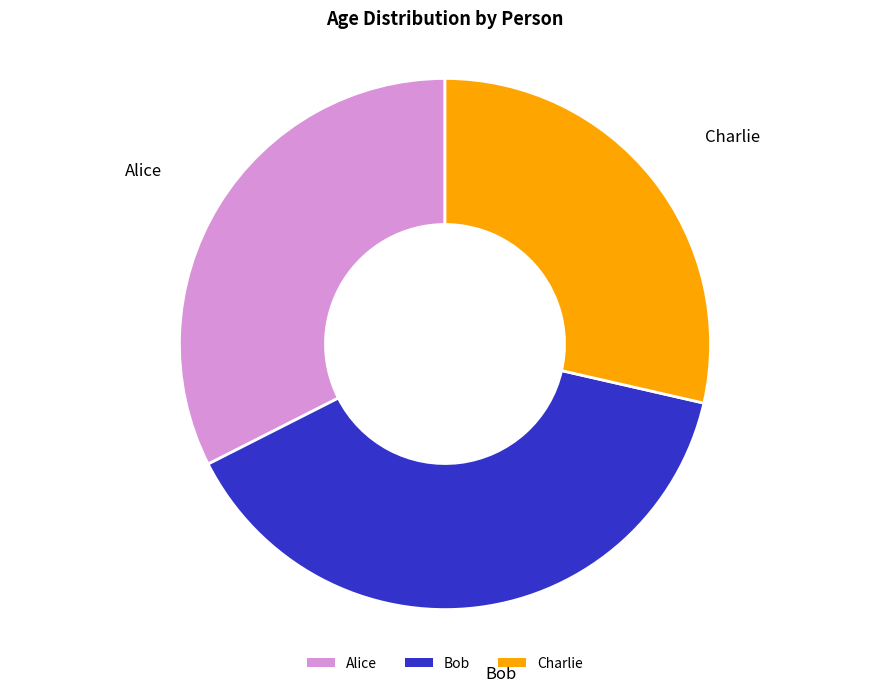

How many slices are in this pie chart?

3